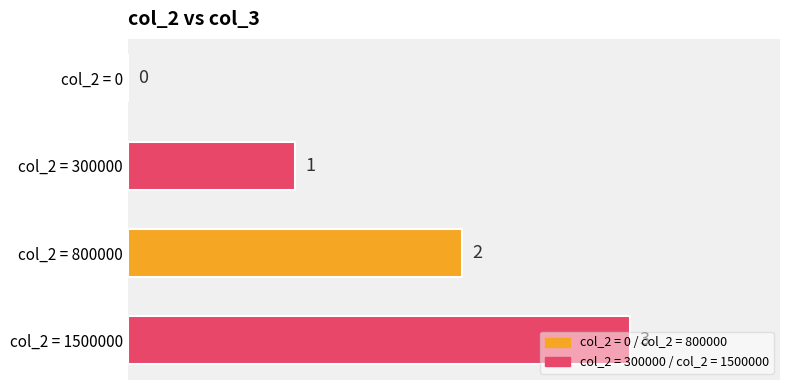

Where is the data nearest to the value 1?

col_2 = 300000